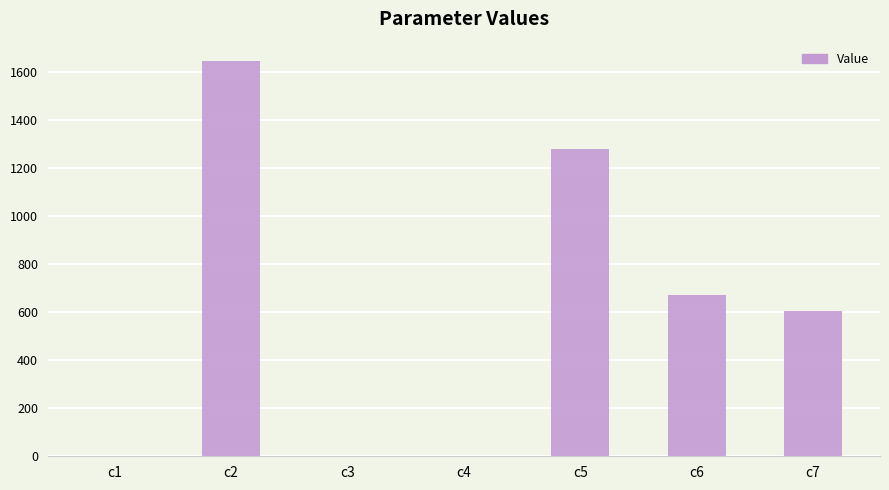

How many series are shown in this chart?

1